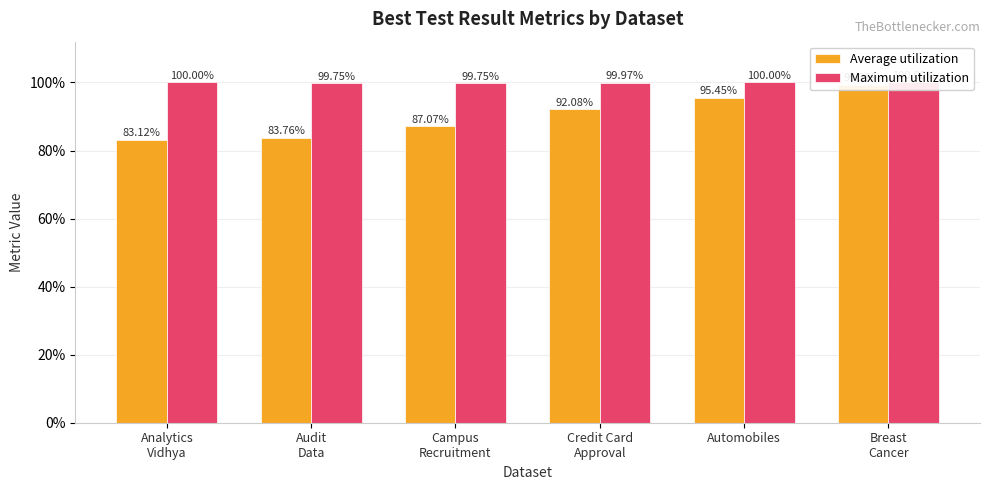

Which category has the highest value across all series?

Analytics
Vidhya